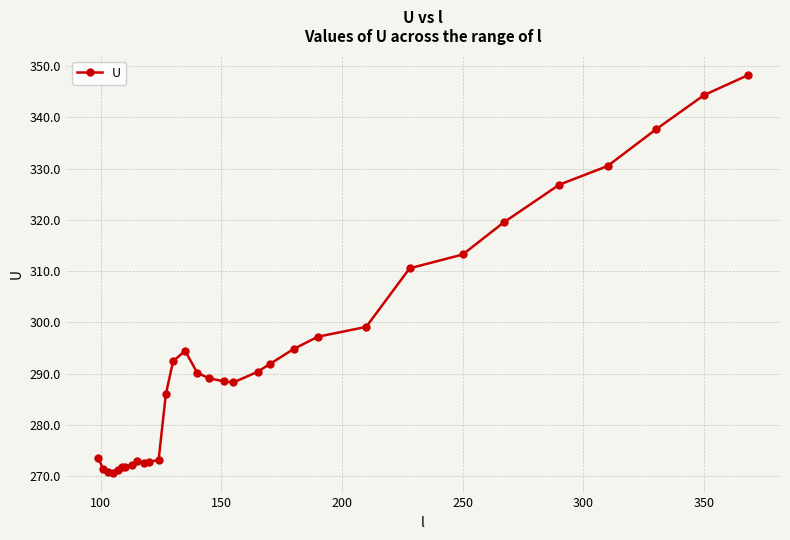

What is the smallest value displayed?

270.6